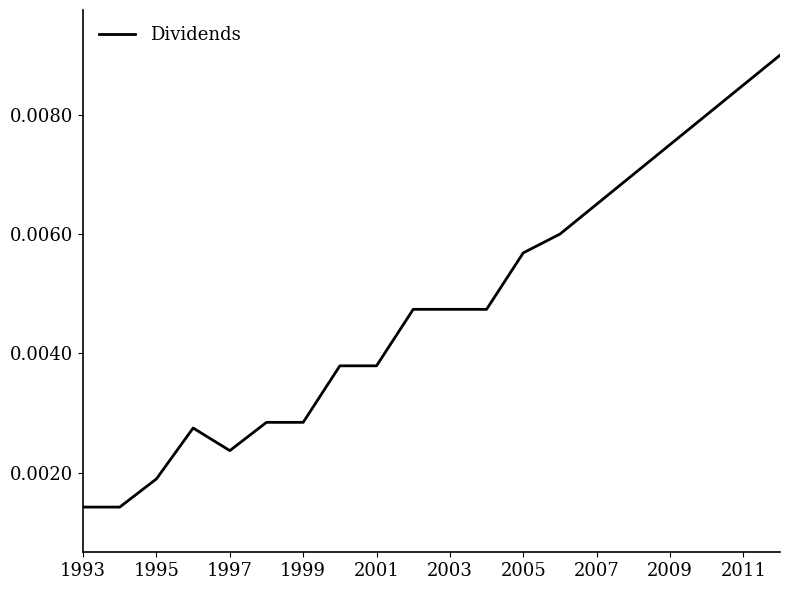

How many values are between 0 and 1?

20